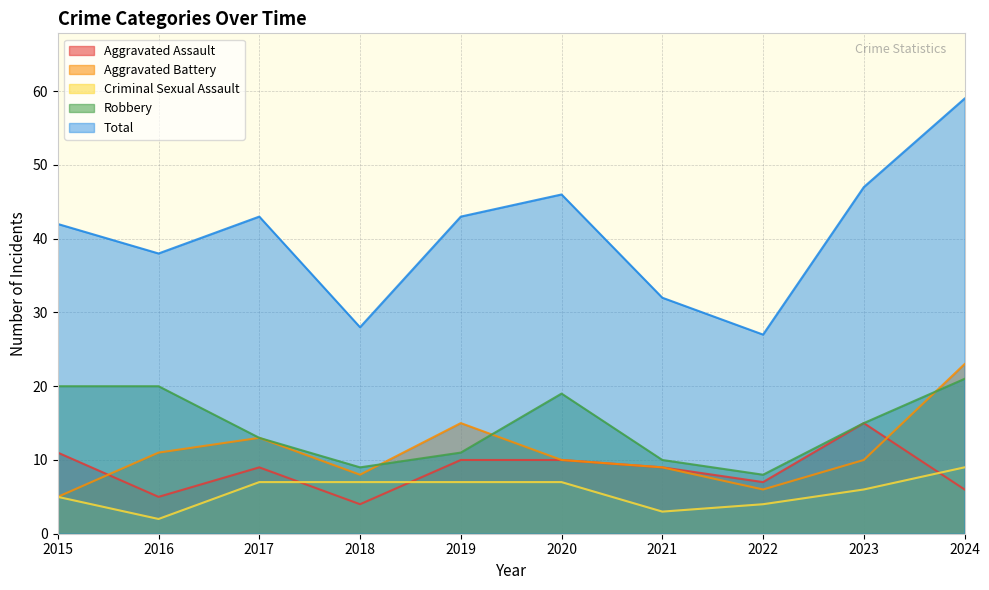

Does the chart display data point markers on the line(s)?

No